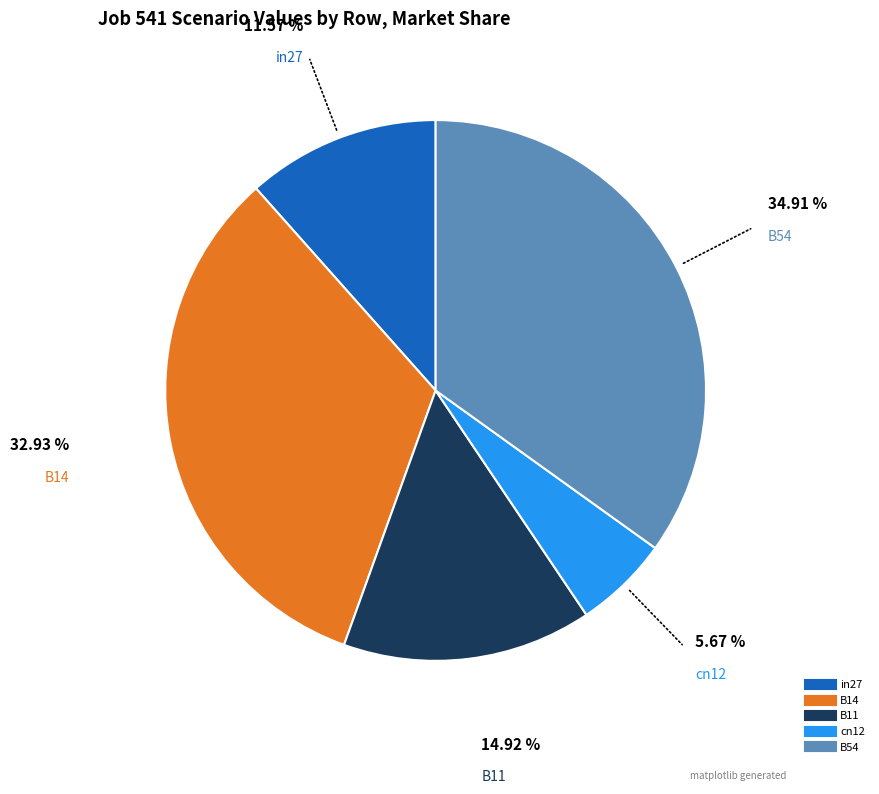

To the nearest percent, what portion does B54 represent?

35%